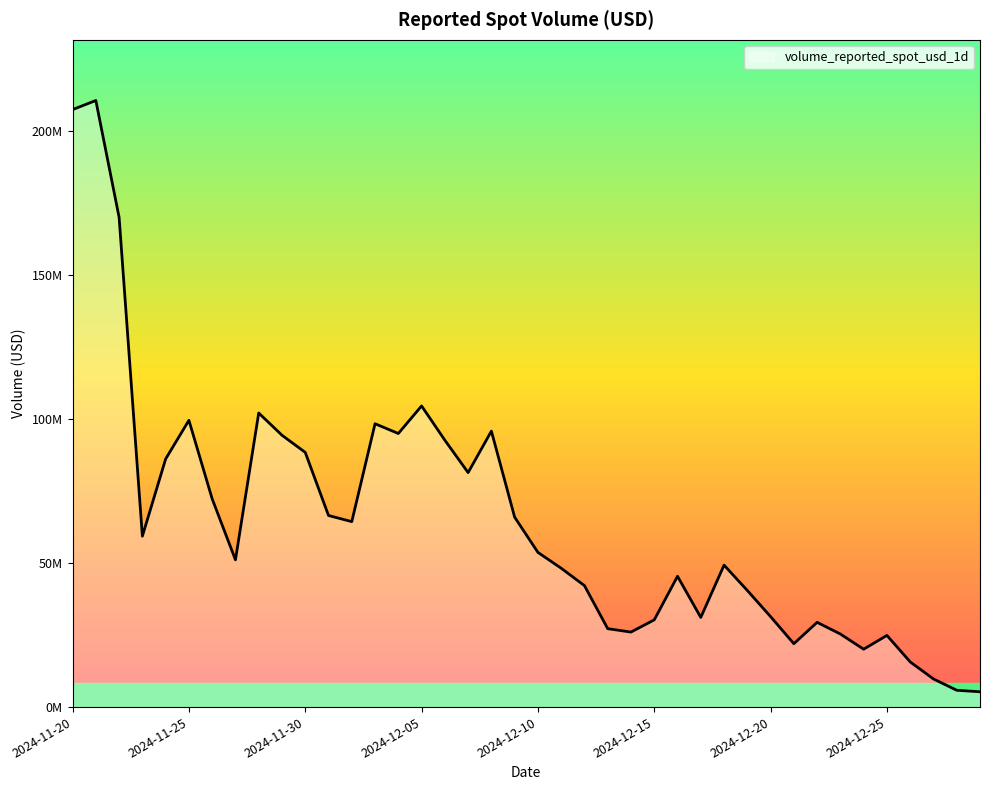

Does the chart display data point markers on the line(s)?

No